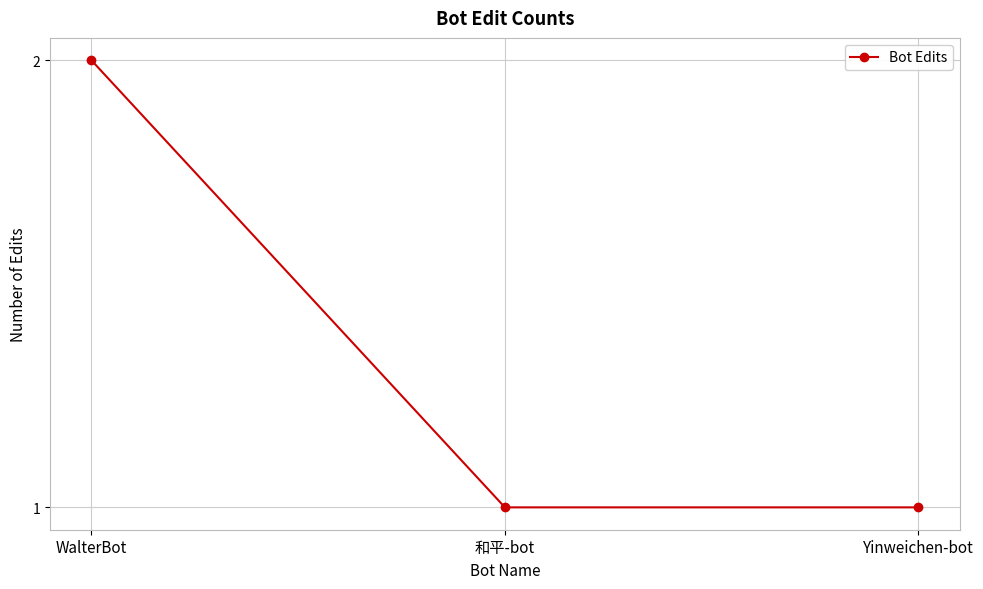

What is the change in value from WalterBot to Yinweichen-bot?

-1